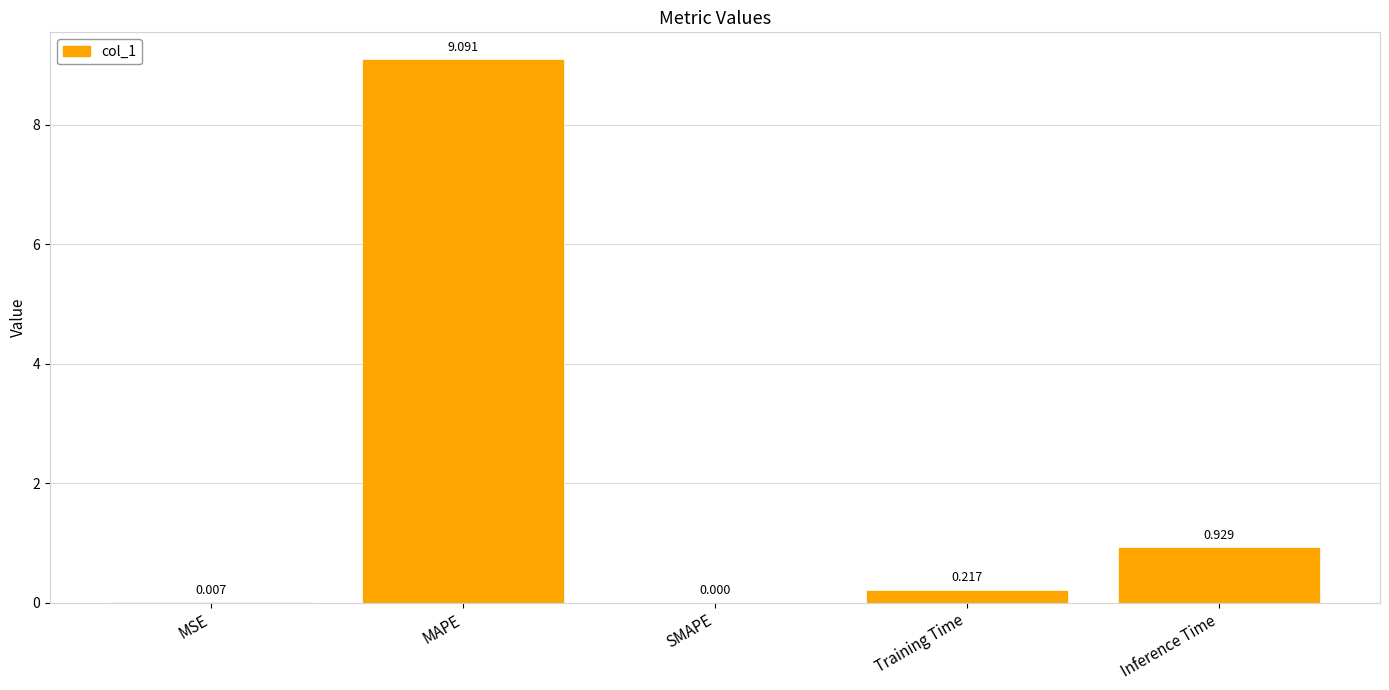

Which category has the highest value across all series?

MAPE